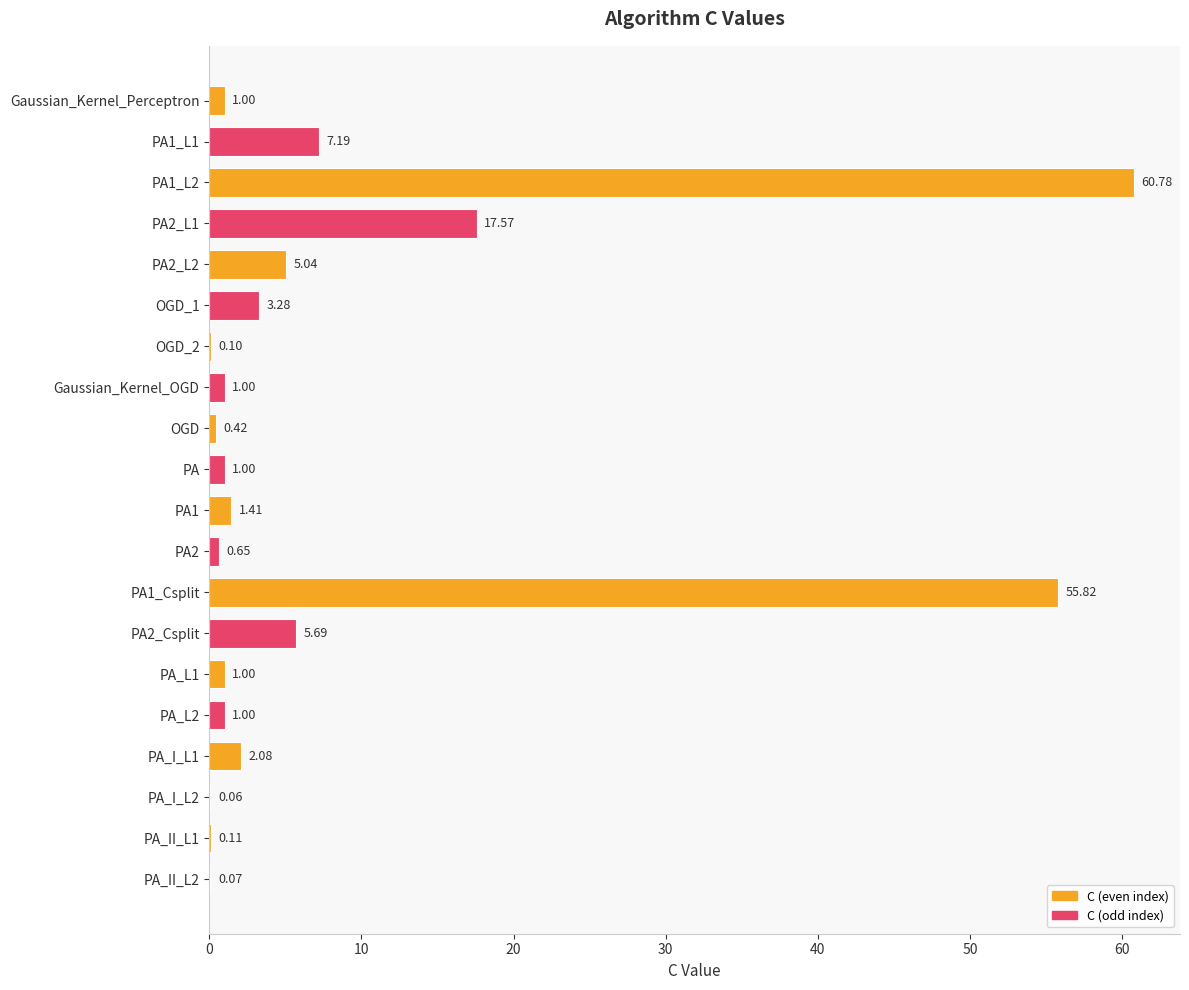

Which has a higher value, PA1 or OGD?

PA1